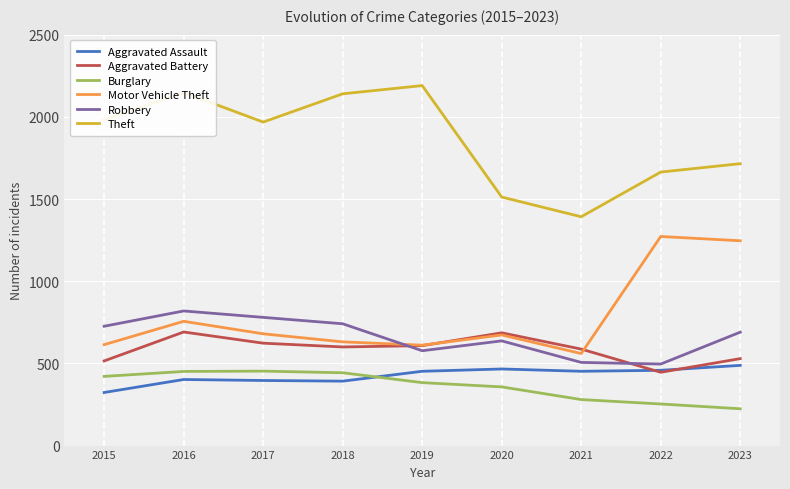

What is the minimum value shown in the chart?

224